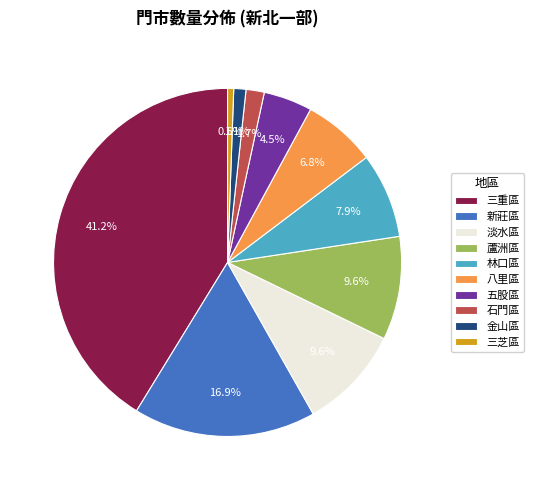

Which slice is the smallest?

三芝區